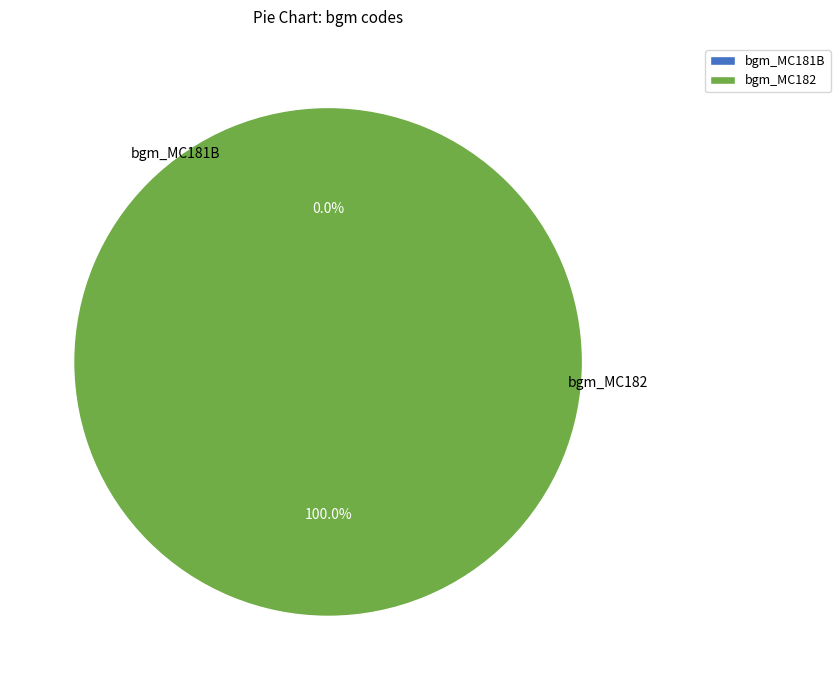

Does 1 represent more than half of the total?

No